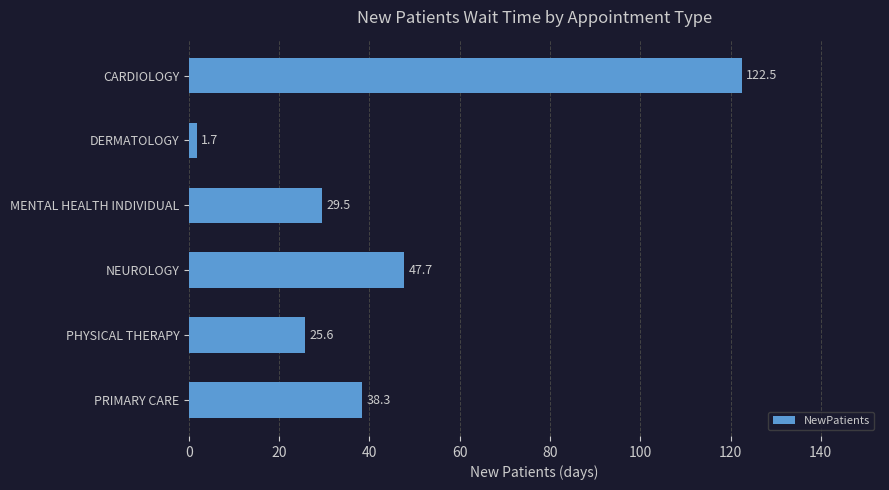

What is the value of the 4th bar from the top?

47.7